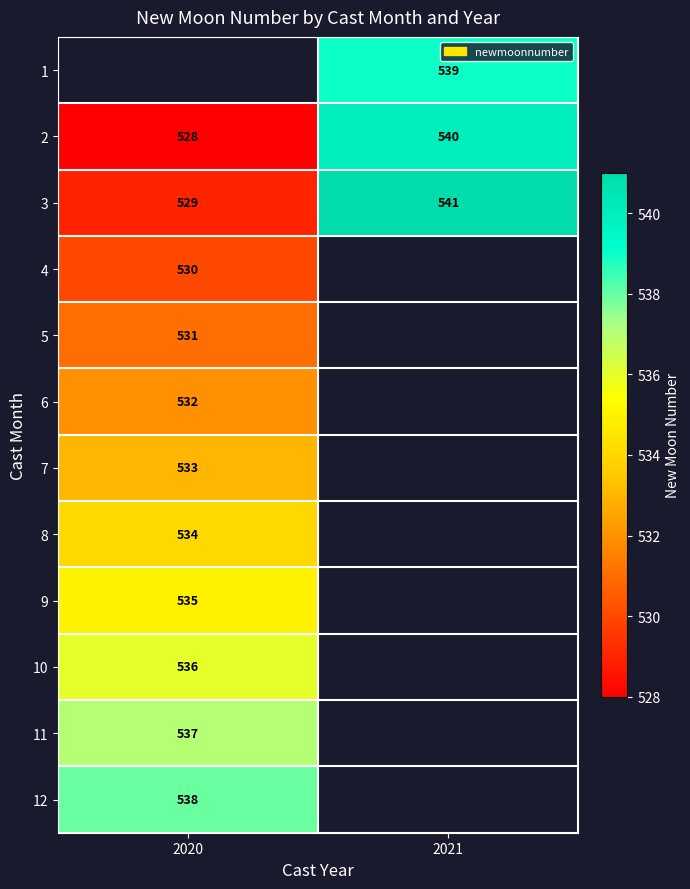

What is the average value of the 3 series?

535